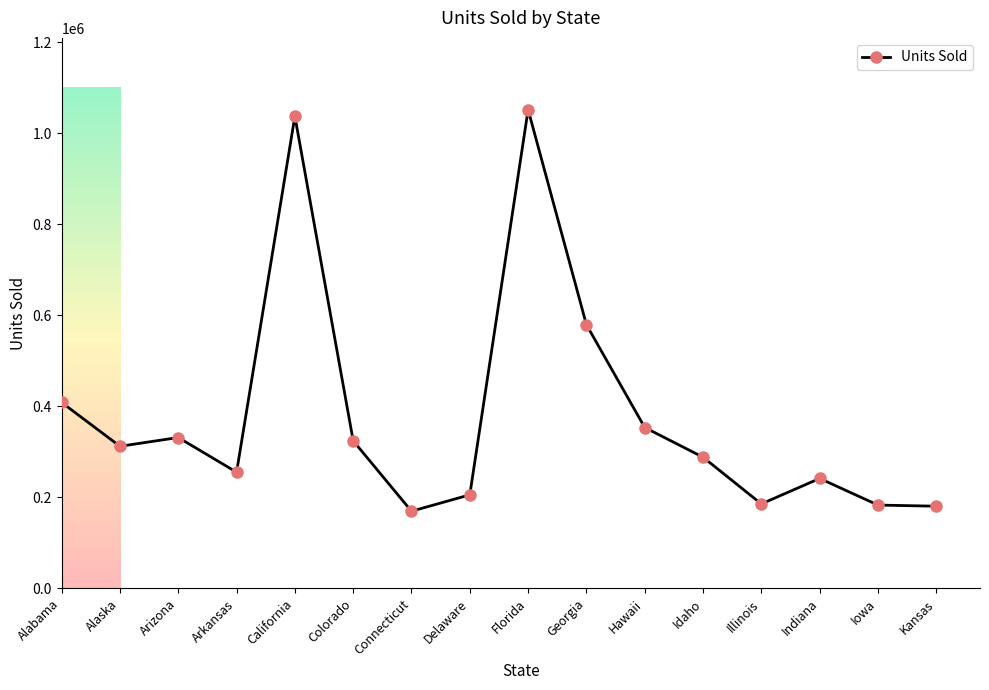

True or false: the data shows 153901 at Indiana.

False